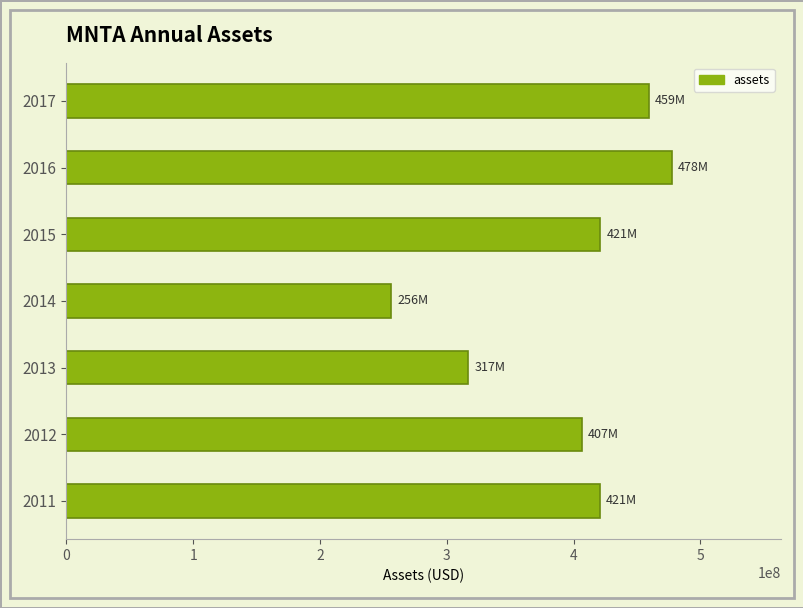

Which category has the highest value across all series?

2016